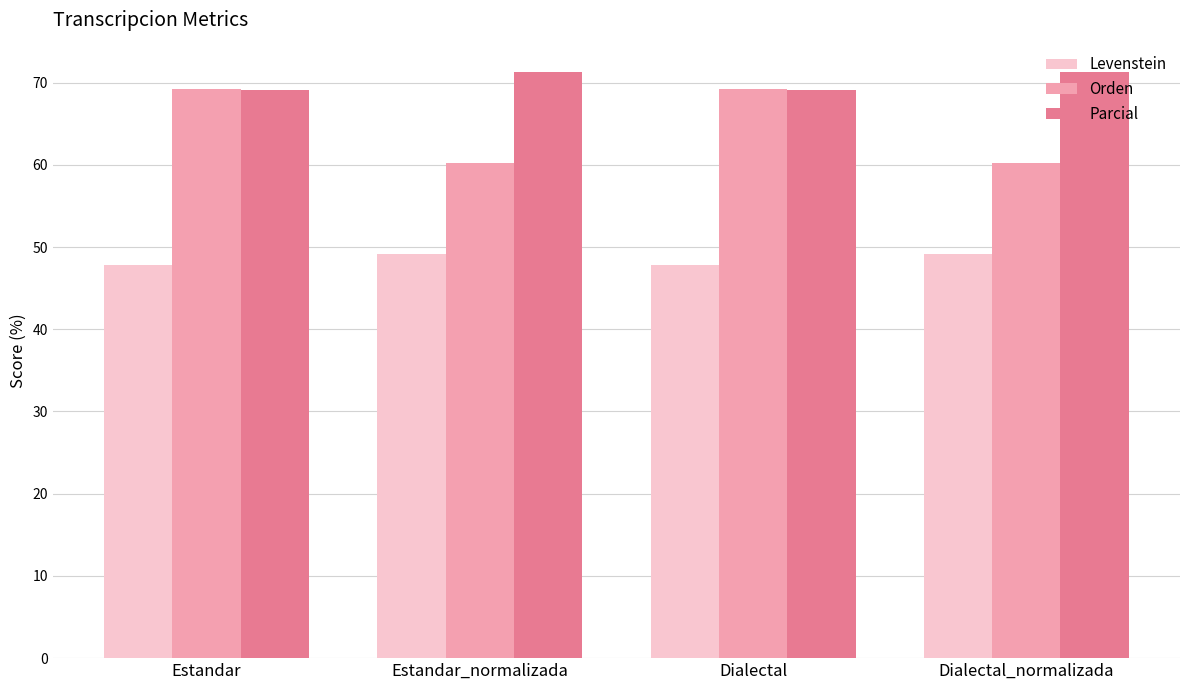

Where does the Orden series first go above 69?

Estandar